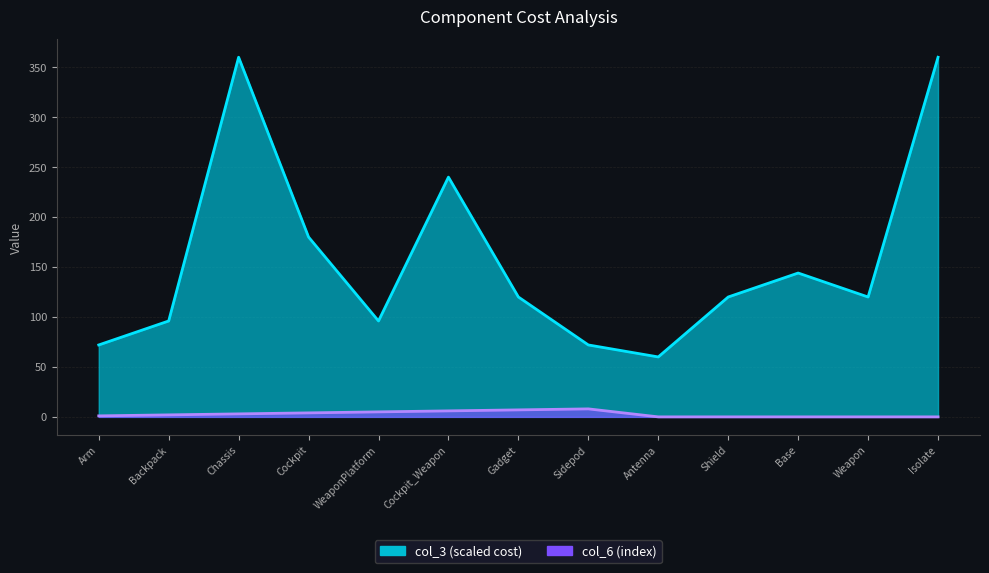

What is the difference between the values at Cockpit_Weapon and Shield?

120